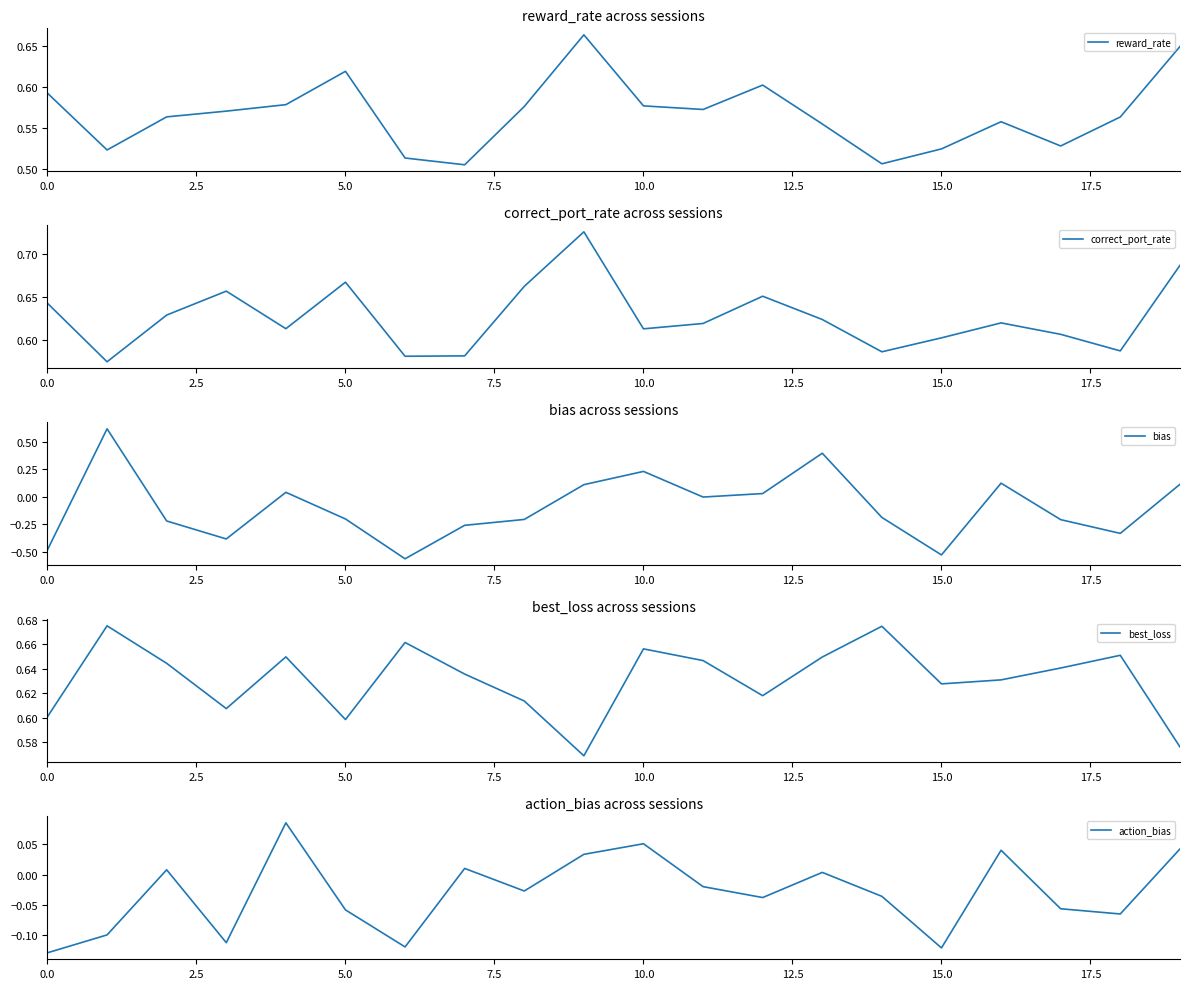

What is the minimum value shown in the chart?

-0.6